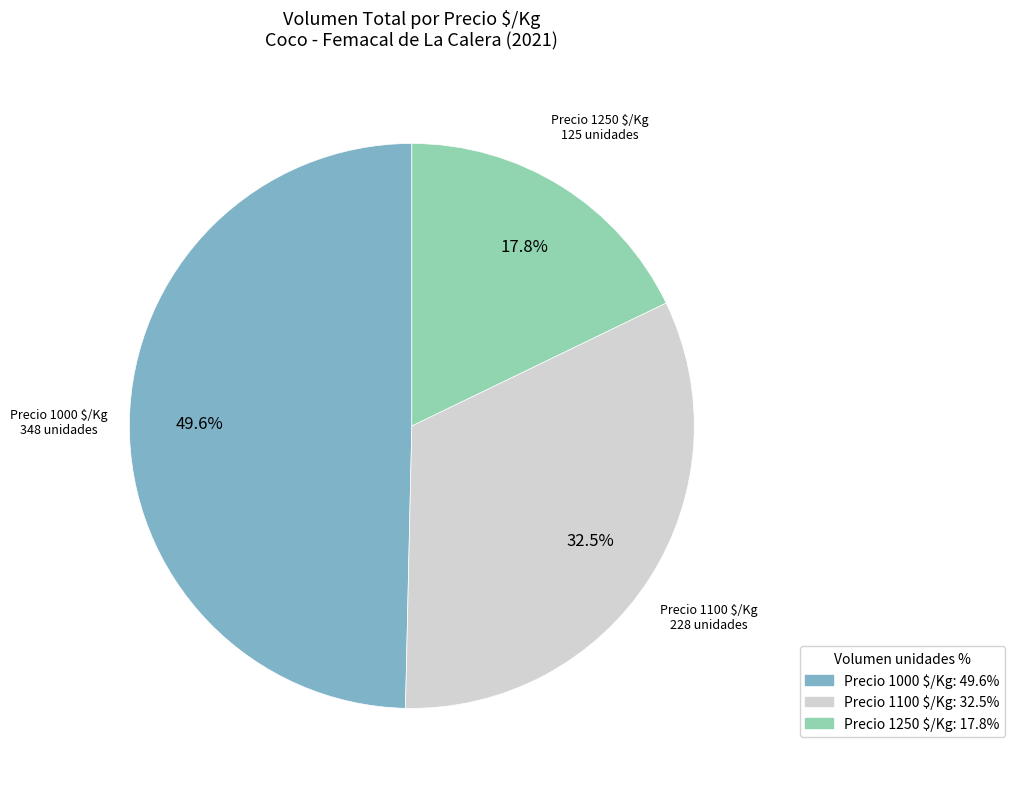

Is there any slice that represents more than half of the pie?

No